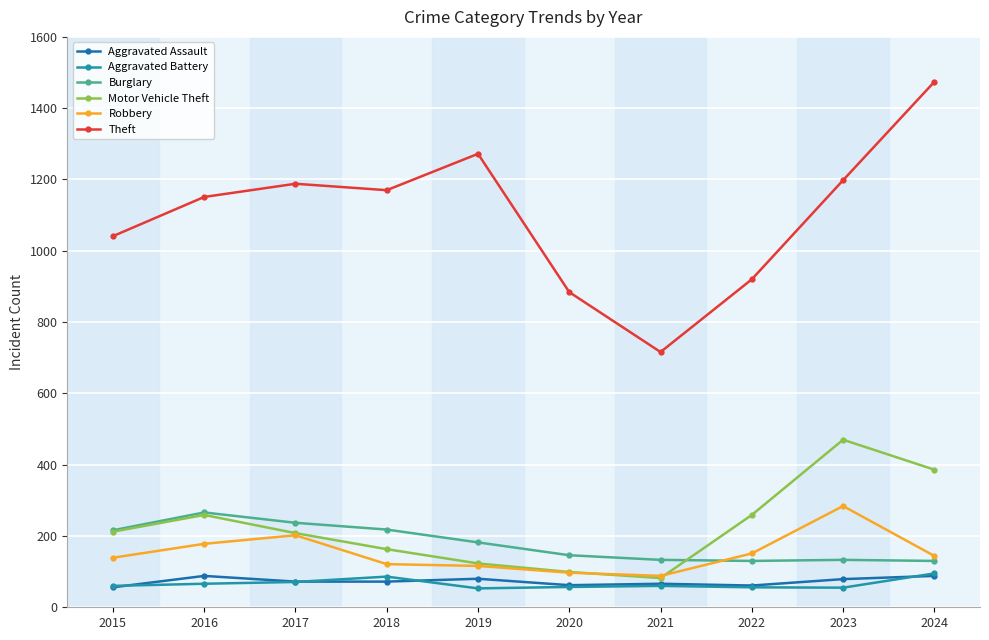

What is the total value across all series at 2019?

1826